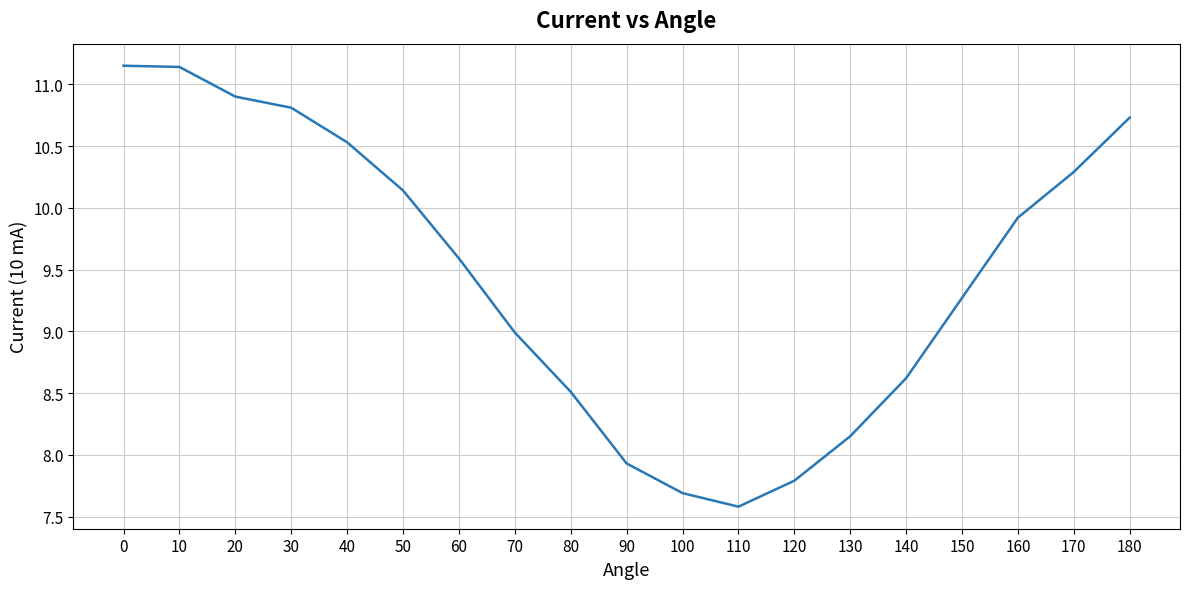

What is the difference between the second highest and minimum values?

3.6